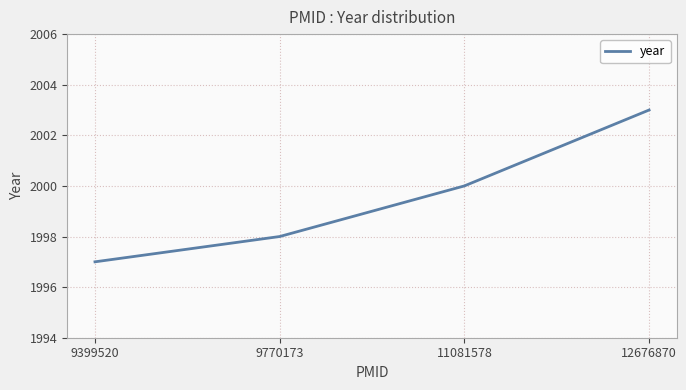

Reading right to left, what are all the values shown in this chart?

2003	2000	1998	1997